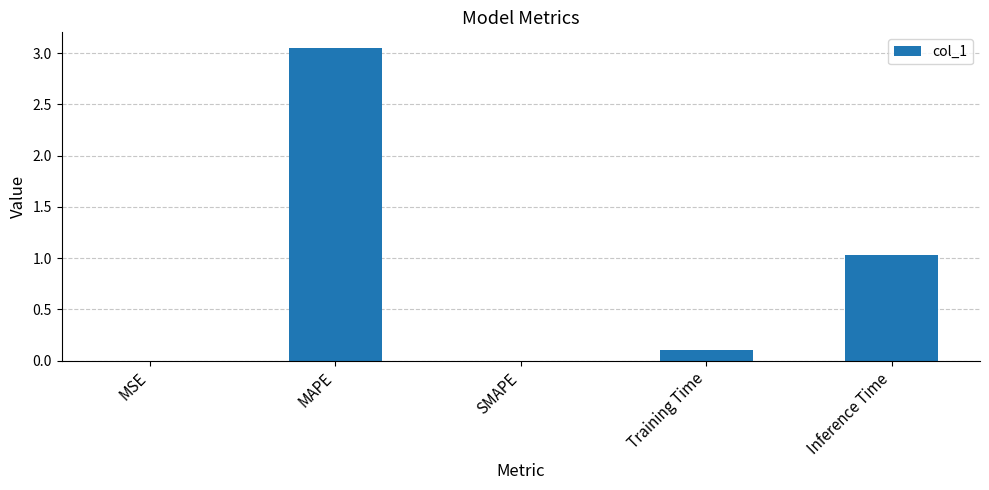

What is the sum of the values at SMAPE and Inference Time?

1.0